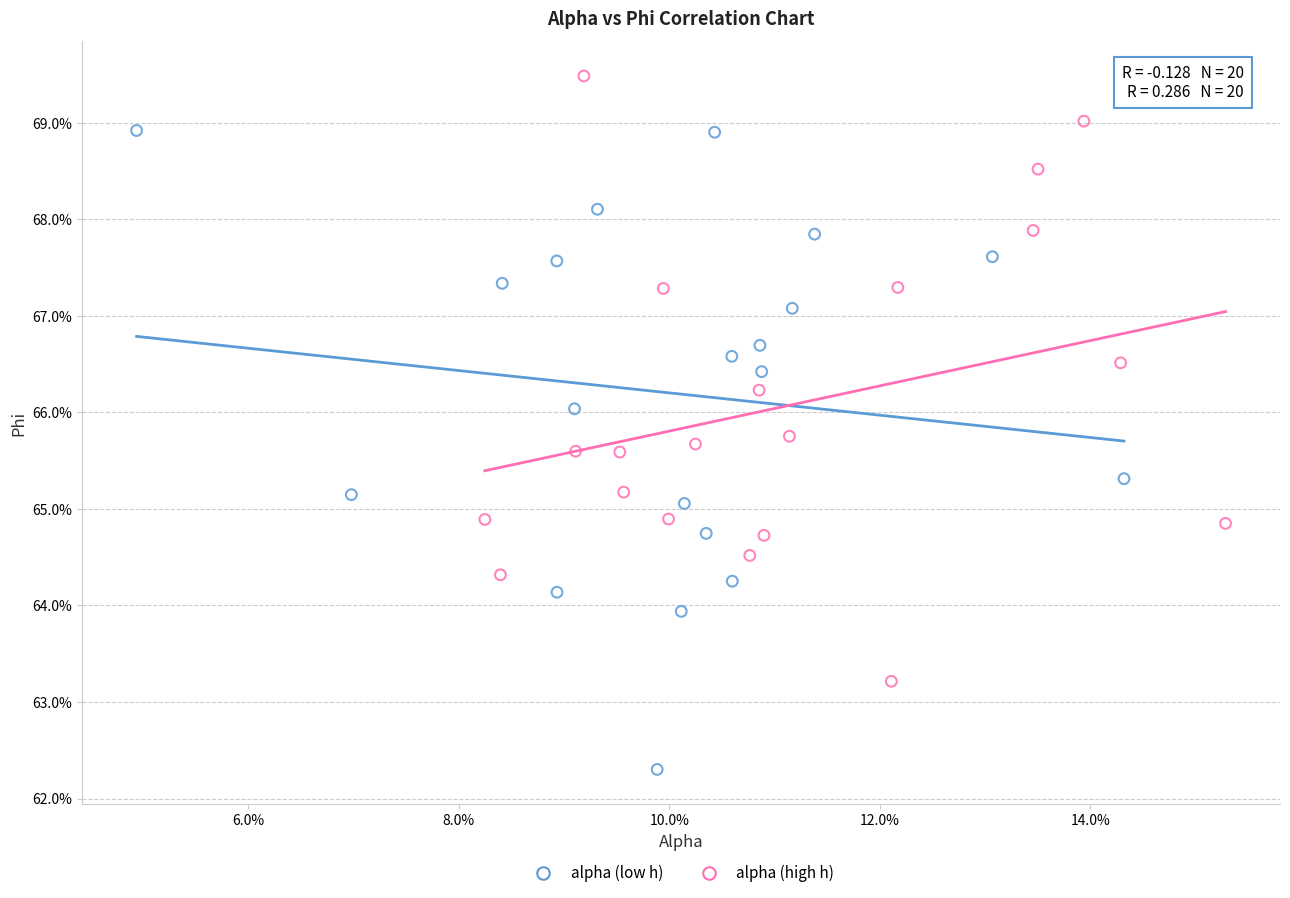

What are all the series names shown in the legend?

alpha (low h), alpha (high h)